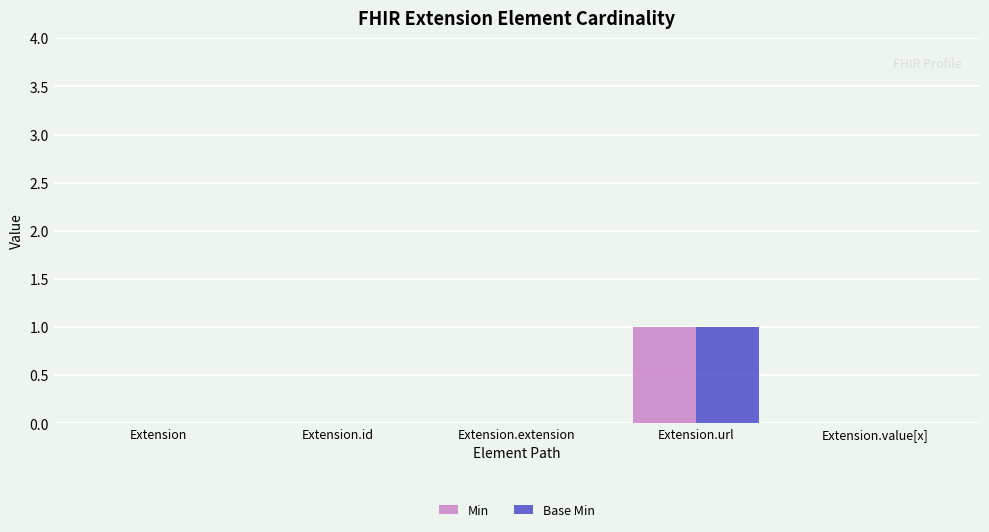

How many distinct data groups are displayed?

2